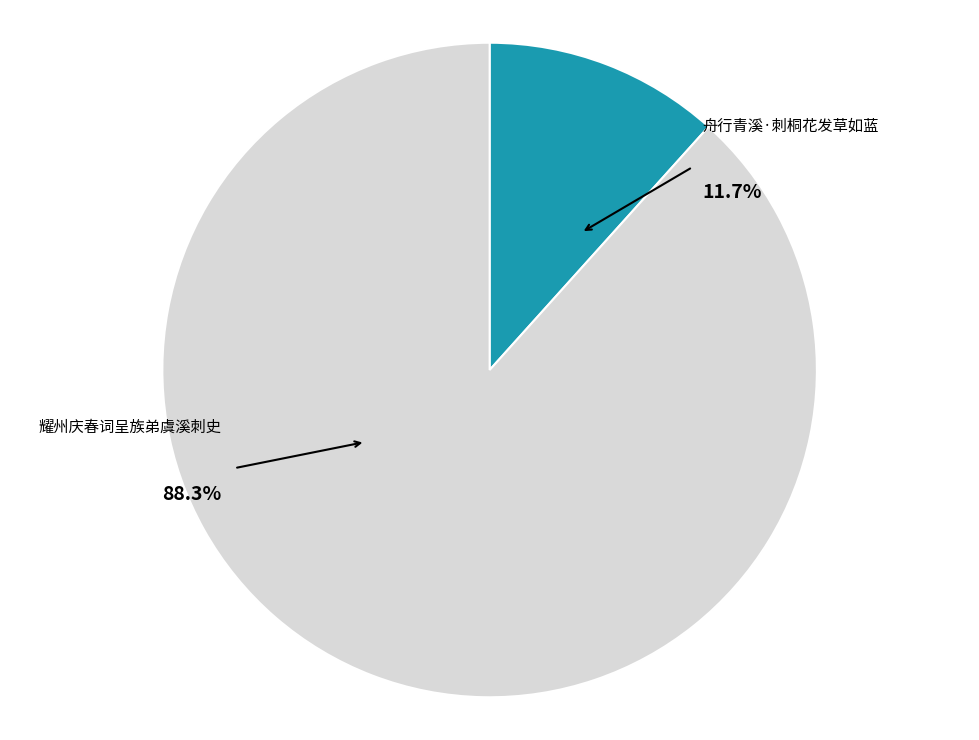

How many slices are in this pie chart?

2